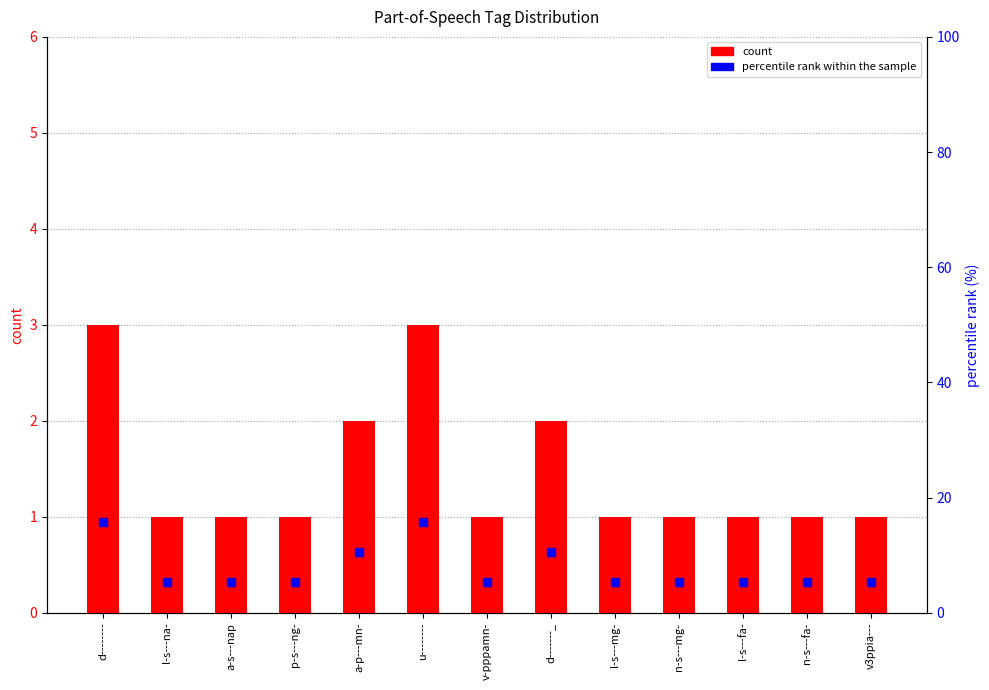

Which series has the largest total across all categories?

percentile rank within the sample